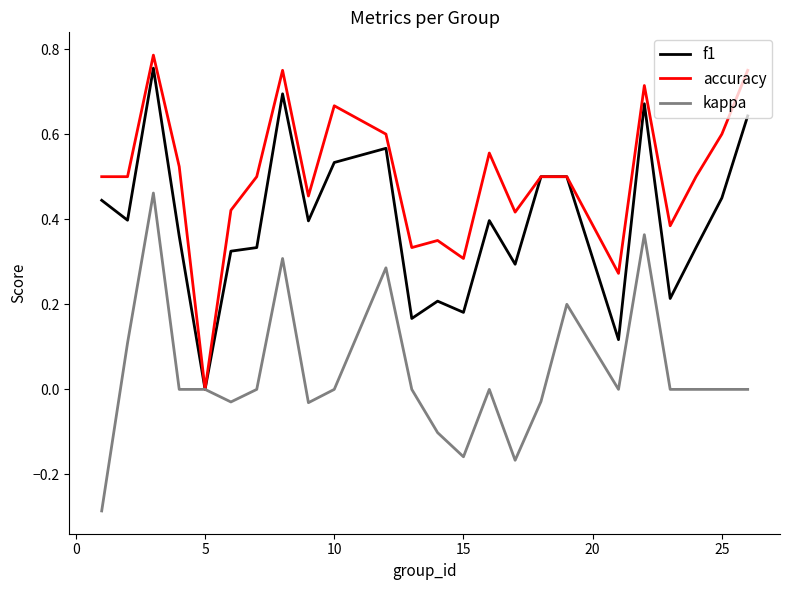

Rank the series by their average value, from highest to lowest.

accuracy, f1, kappa